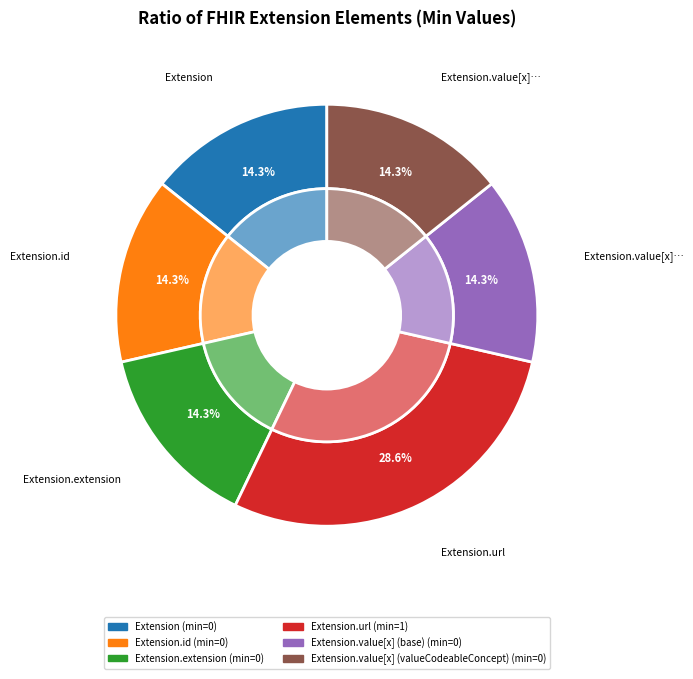

Between Extension.value[x] (valueCodeableConcept) and Extension.url, which is larger?

Extension.url